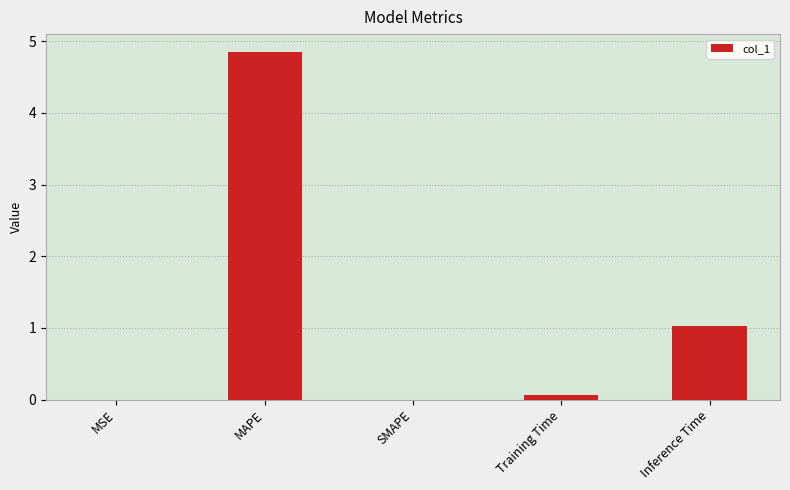

Which category has the highest value across all series?

MAPE